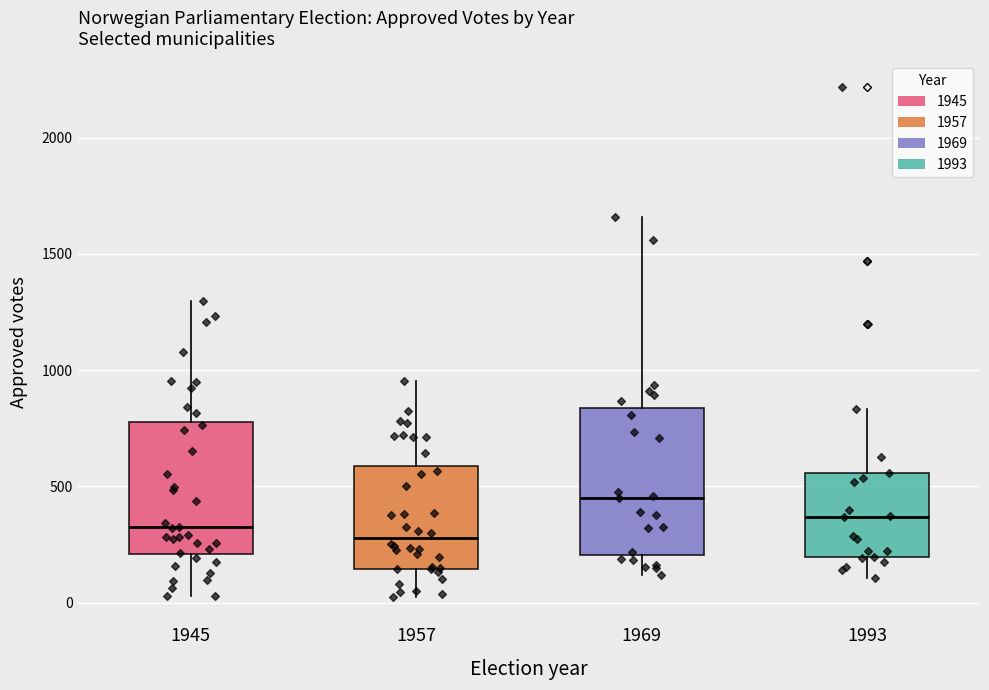

Reading left to right, read every box against the y-axis: the position of its median line, the range the box covers, and the ends of its whiskers. The values are not printed on the chart, so give them approximately, as read against the axis.

1945: median 300, box 200 to 800, whiskers 50 to 1300
1957: median 300, box 150 to 600, whiskers 50 to 950
1969: median 450, box 200 to 850, whiskers 100 to 1650
1993: median 350, box 200 to 550, whiskers 100 to 850